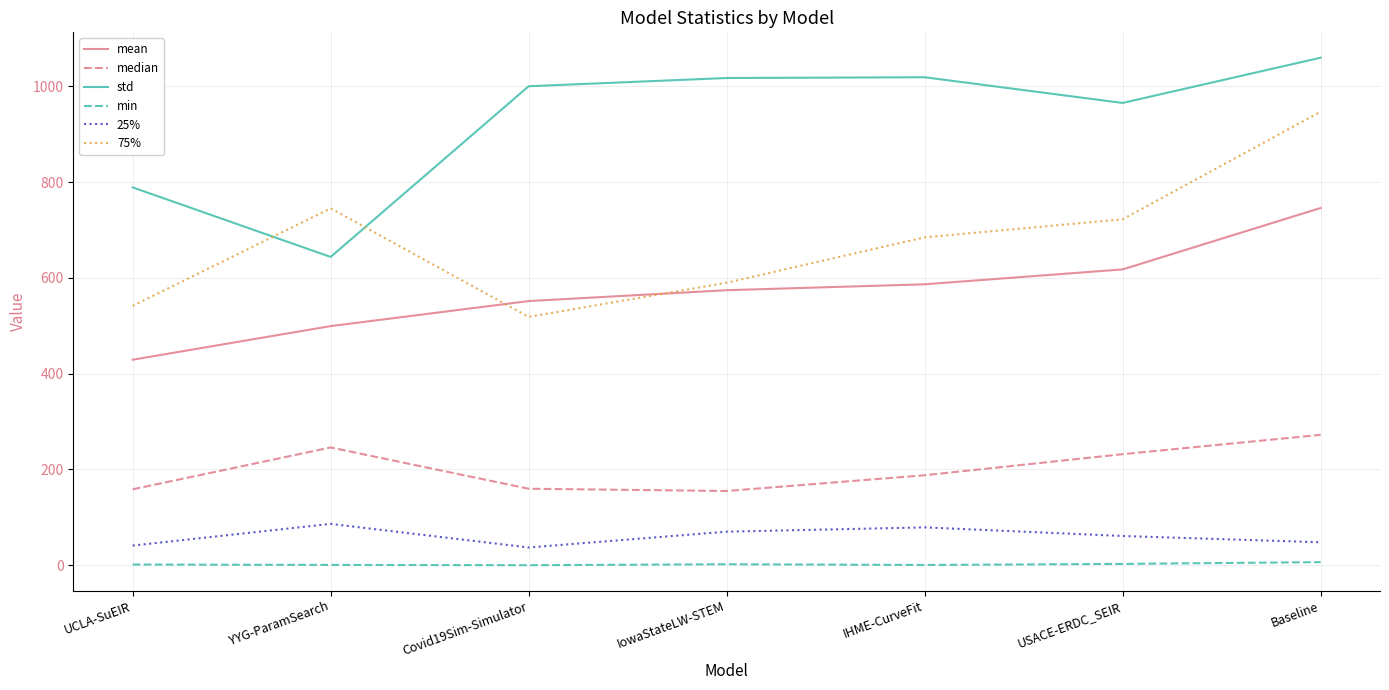

True or false: mean and std cross at least once.

False